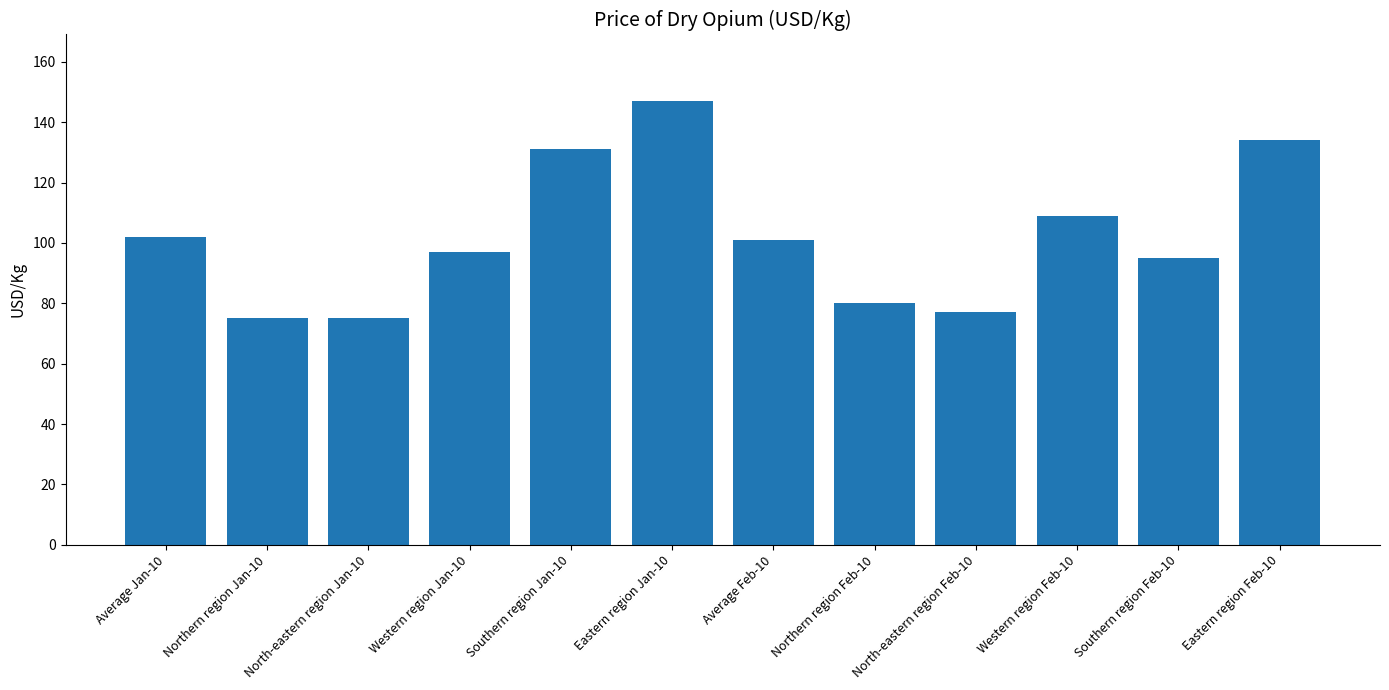

What is the difference between the values at Eastern region Jan-10 and Eastern region Feb-10?

13